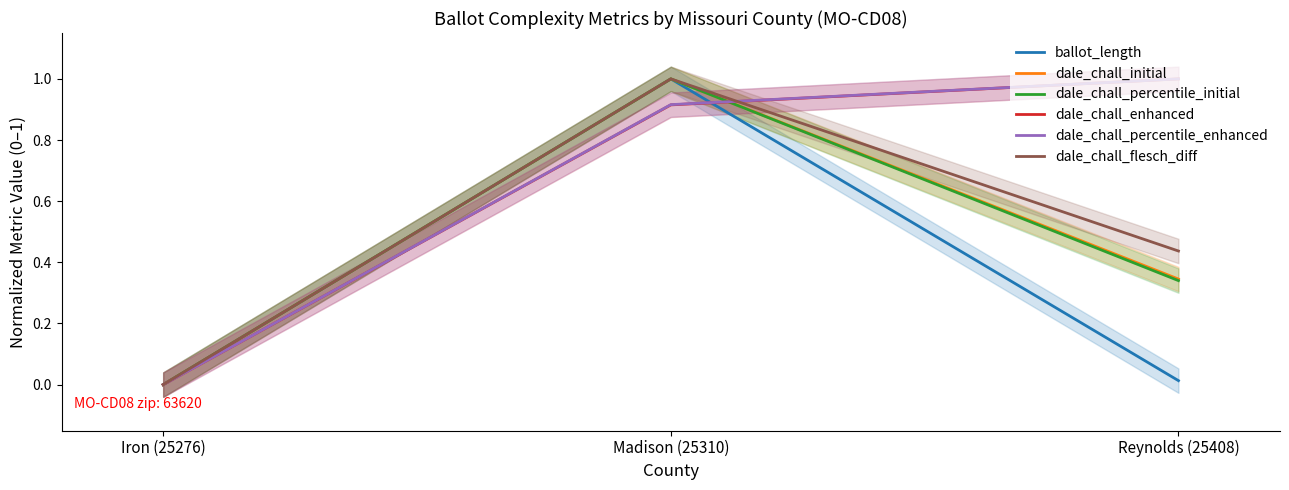

What position from the left is Reynolds (25408)?

3